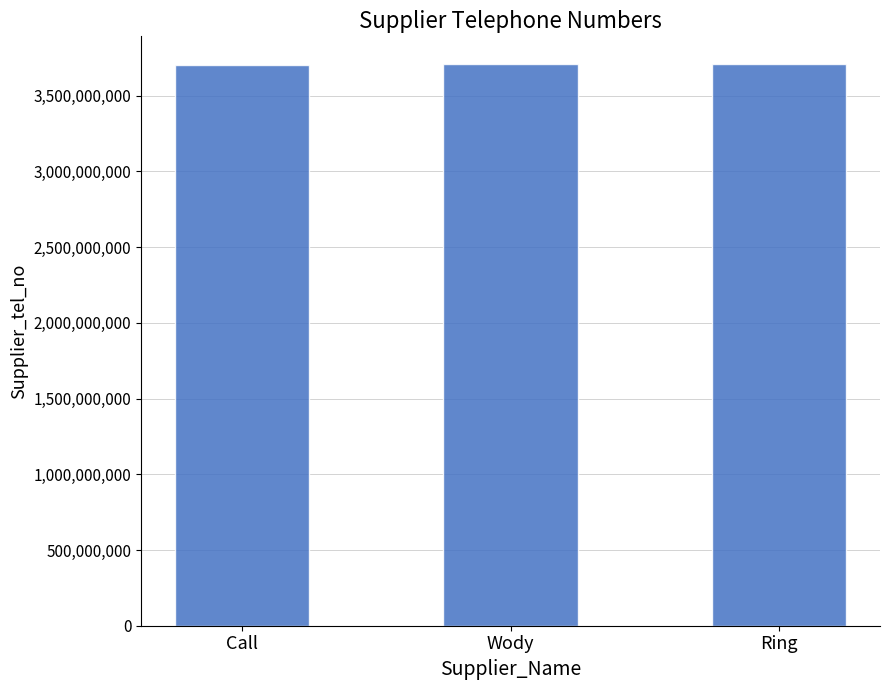

What is the ratio of the value at Call to the value at Wody?

1.0